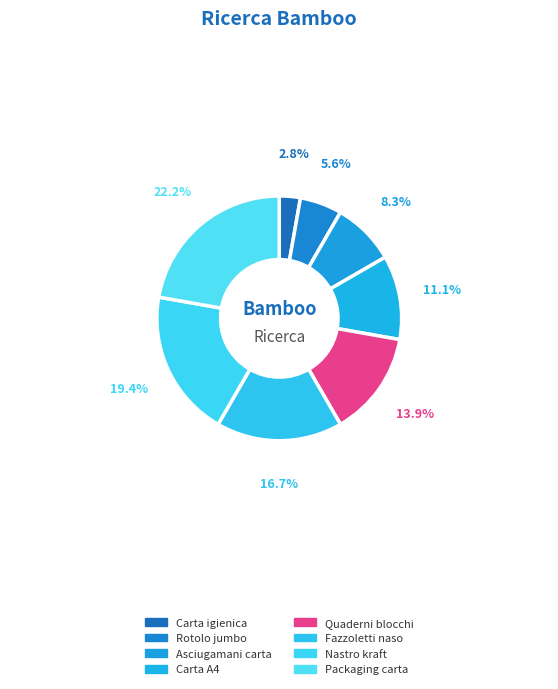

What is the change in value from Asciugamani carta to Nastro kraft?

+4